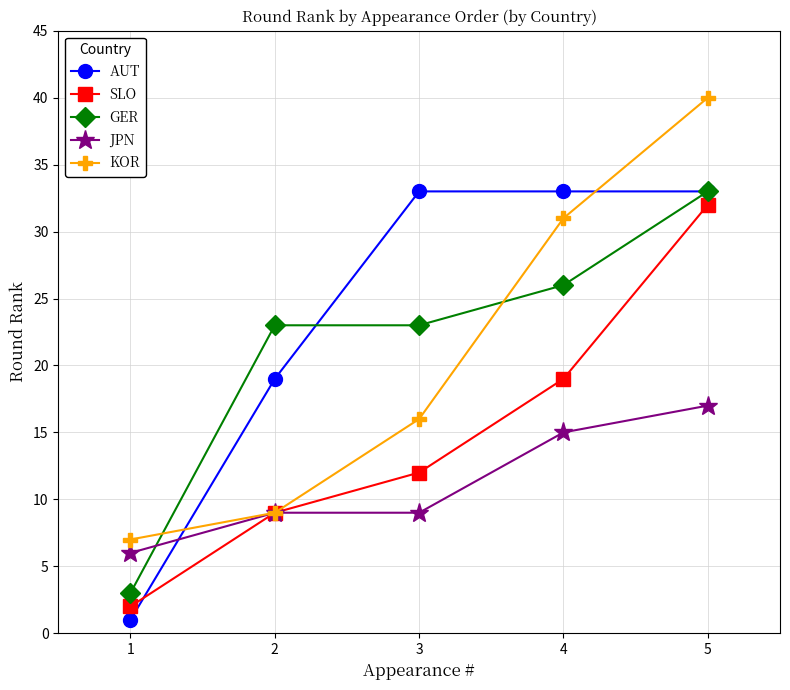

What is the value of the SLO point at the 5th from the left?

32